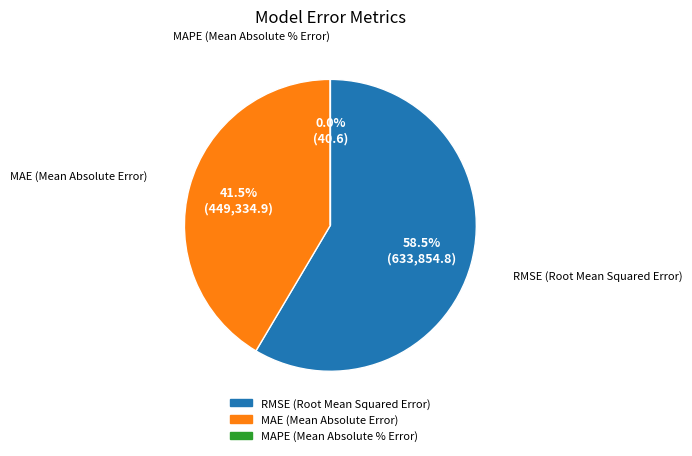

Is the sum of RMSE (Root Mean Squared Error) and MAE (Mean Absolute Error) greater than half?

Yes